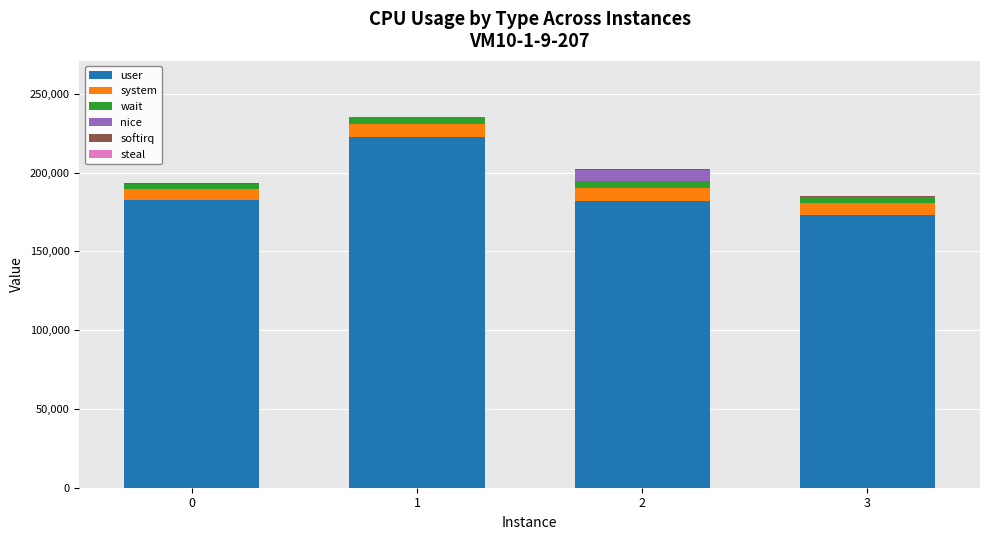

The value of user at 1 is 222374. True or false?

True